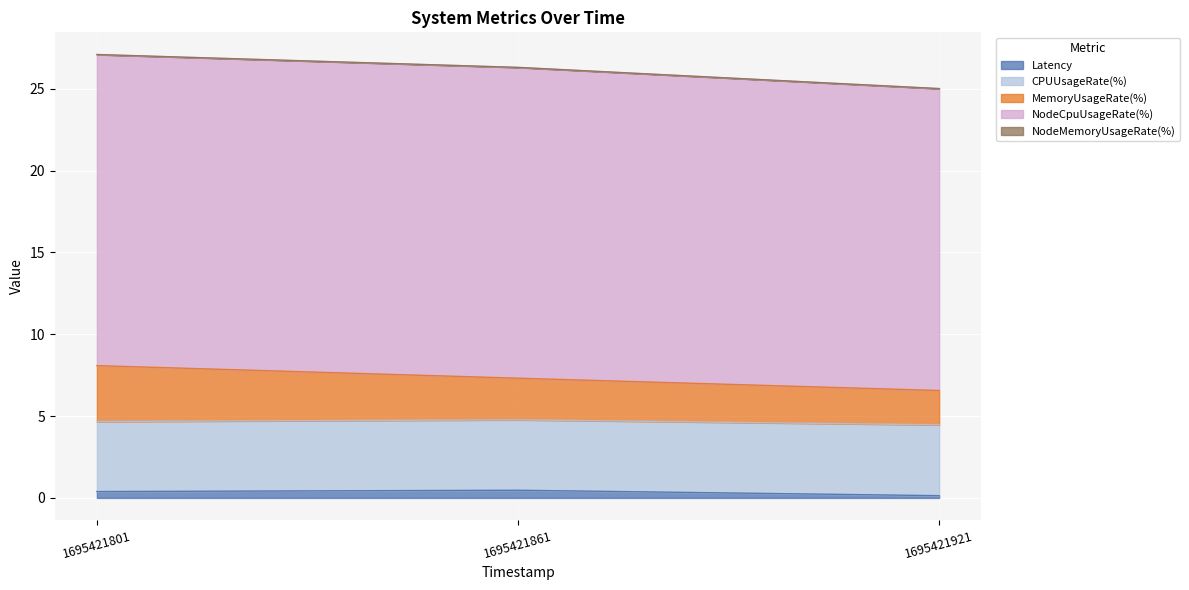

Reading right to left, extract all data points from this chart.

Latency: 1695421921=0.1	1695421861=0.5	1695421801=0.4
CPUUsageRate(%): 1695421921=4.3	1695421861=4.3	1695421801=4.3
MemoryUsageRate(%): 1695421921=2.1	1695421861=2.5	1695421801=3.4
NodeCpuUsageRate(%): 1695421921=18.4	1695421861=19.0	1695421801=19.0
NodeMemoryUsageRate(%): 1695421921=0.0	1695421861=0.0	1695421801=0.0